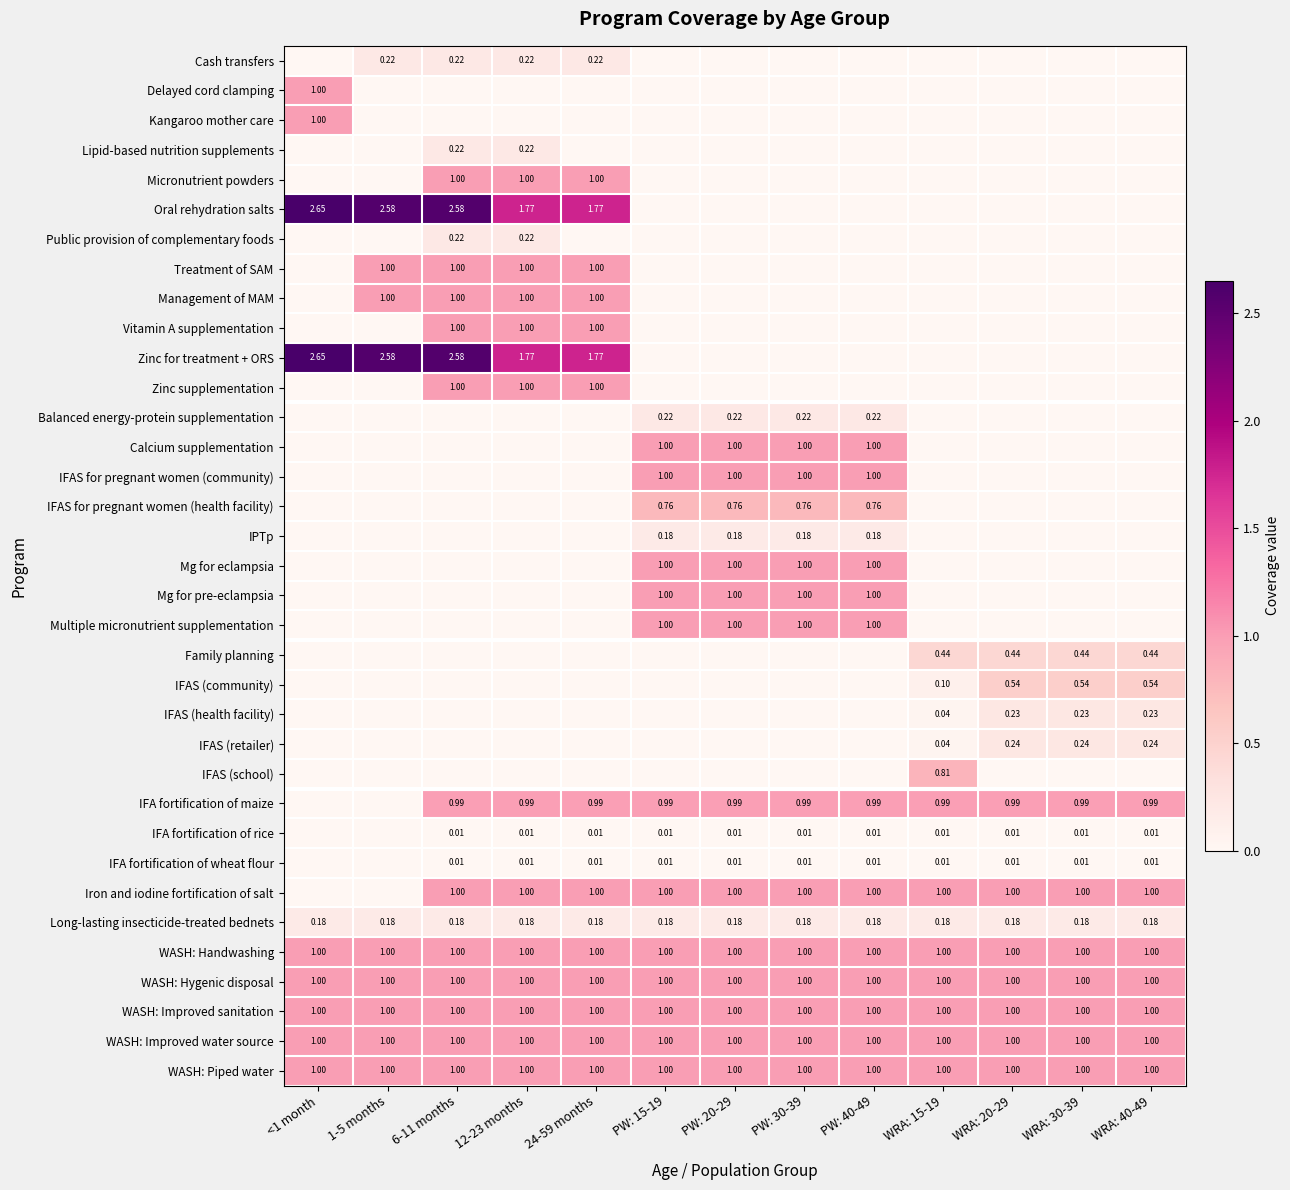

Where is Zinc supplementation nearest to the value 0?

<1 month